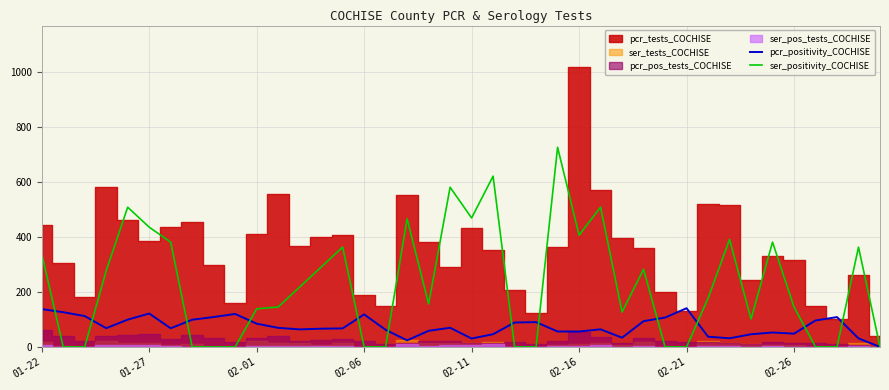

How many values in the pcr_positivity_COCHISE series are below 68?

20